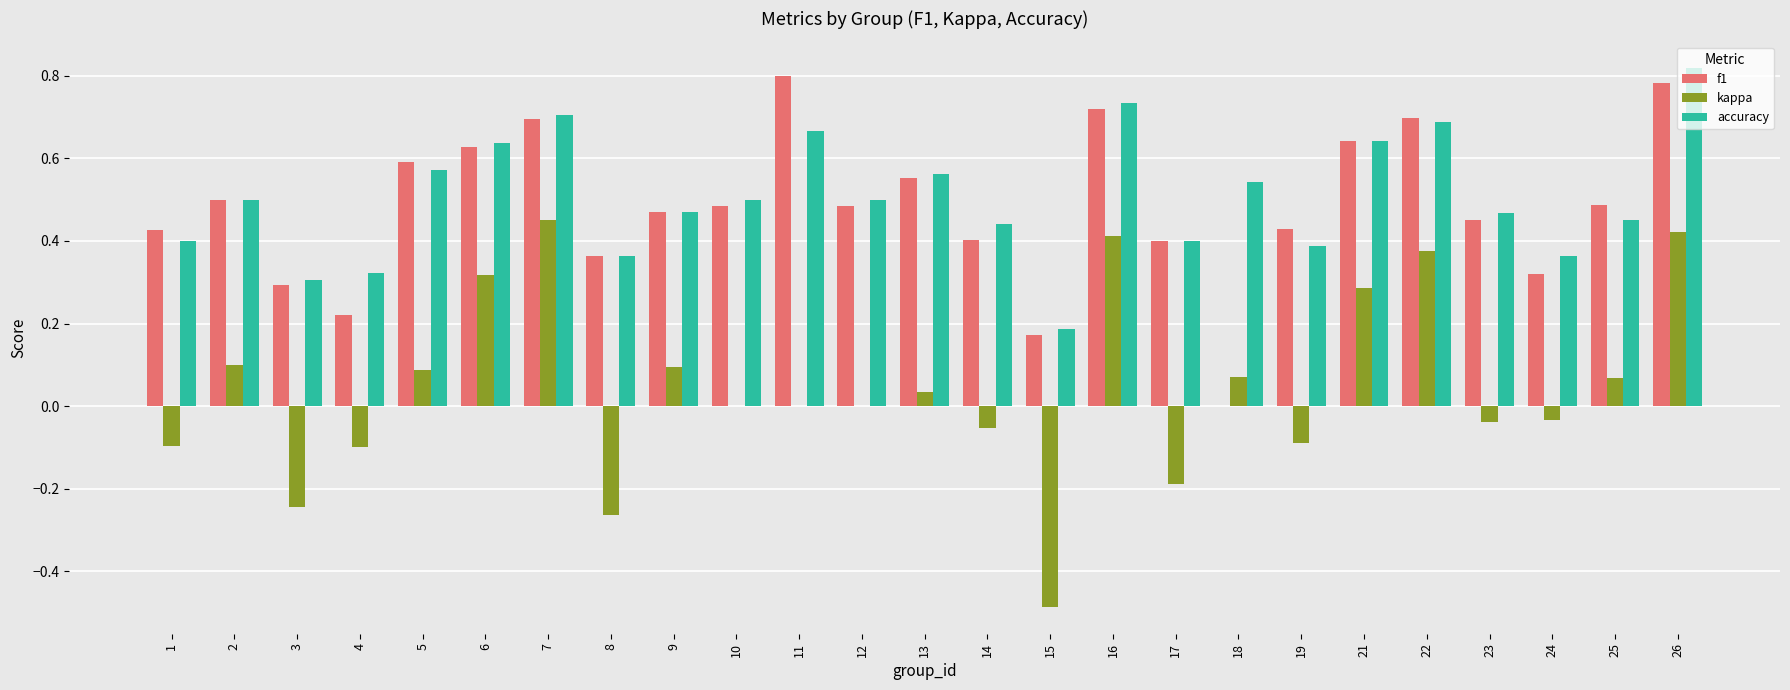

Is the value of accuracy at 21 greater than the value of kappa at 14?

Yes